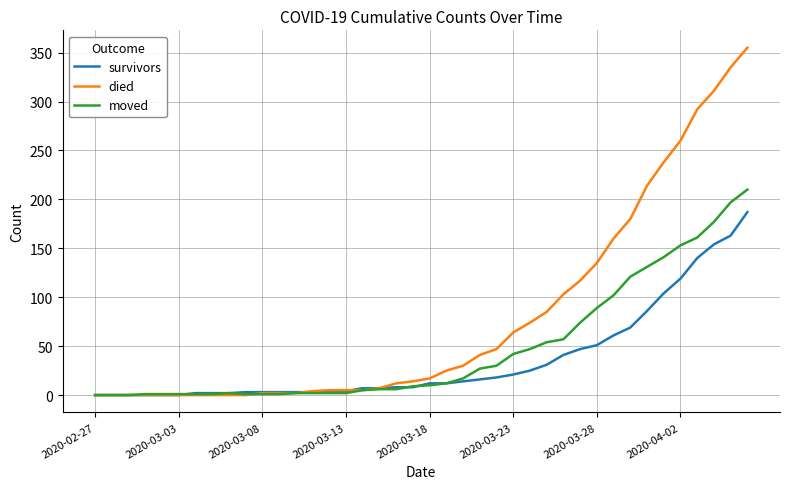

Is this an area chart (filled region under the line)?

No